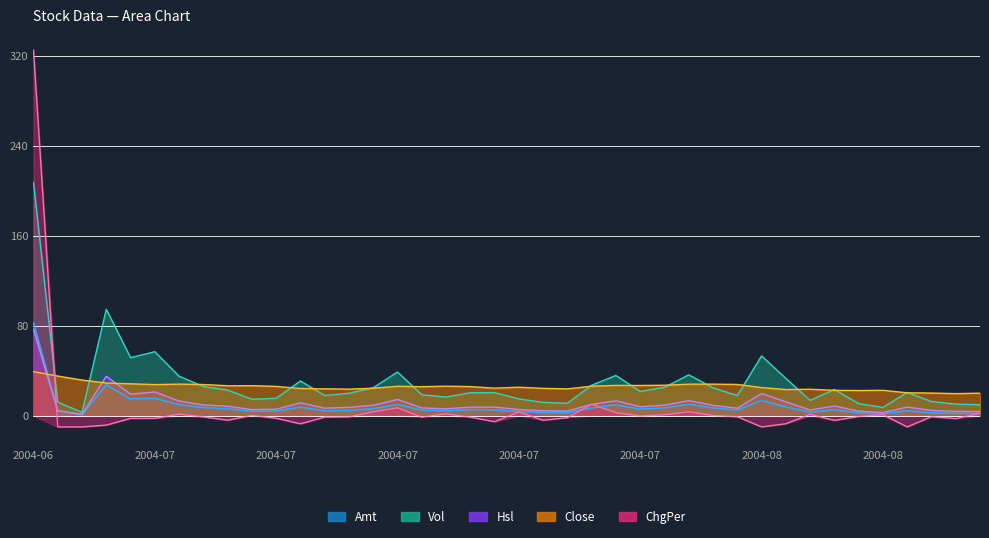

What is the lowest value of the ChgPer series?

-10.0